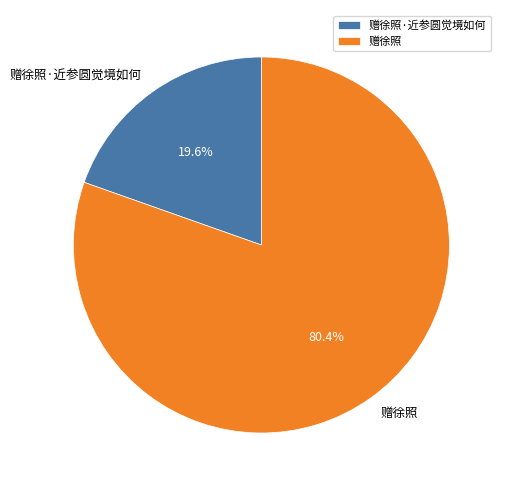

Which category has the biggest portion of the pie?

赠徐照